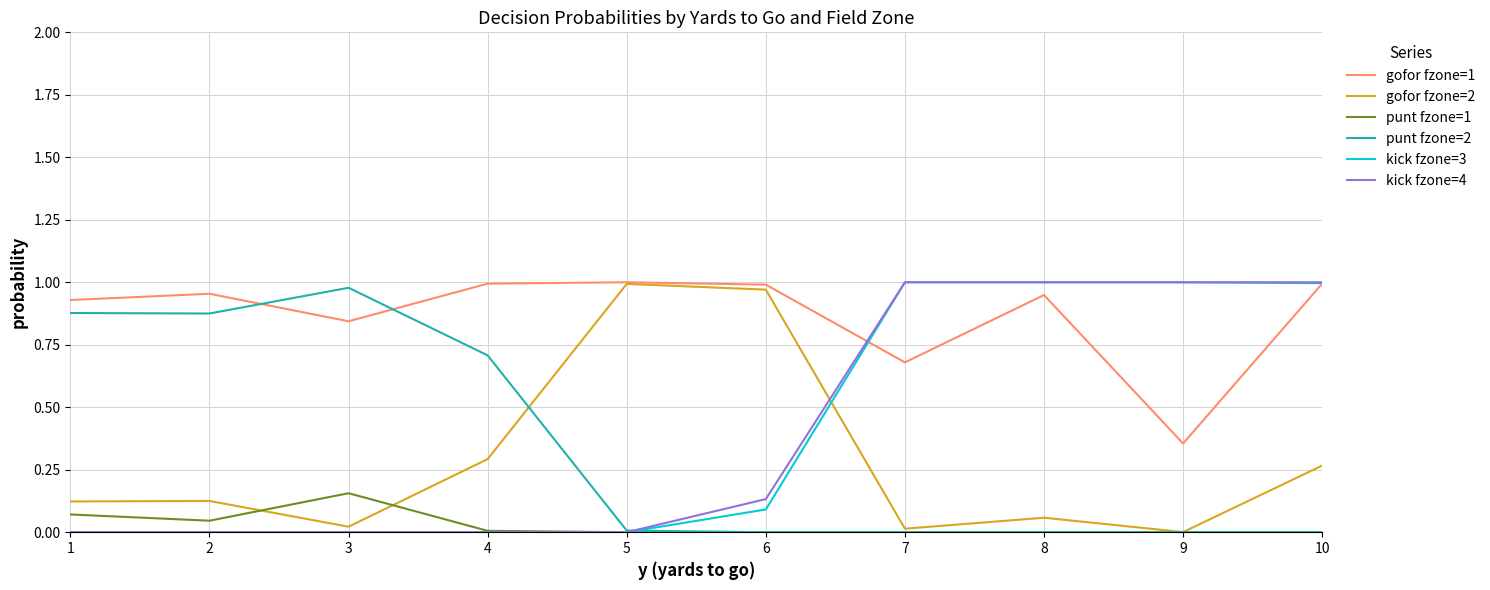

True or false: gofor fzone=1 has more than 2 interior local peaks.

True